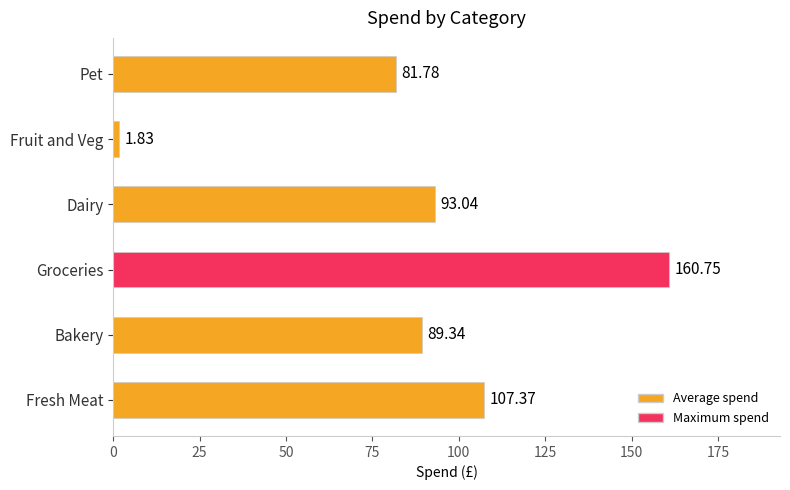

What is the difference between the maximum and minimum values?

158.9